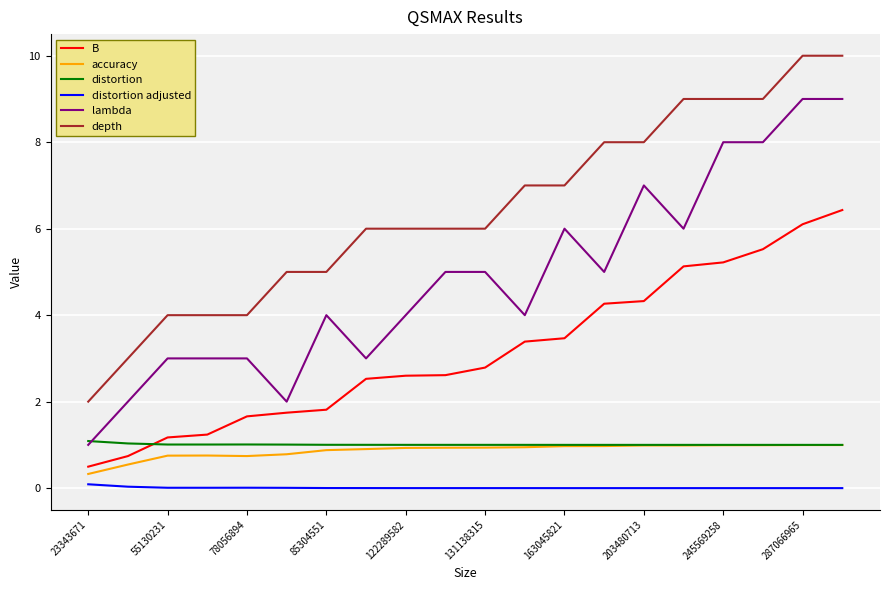

What is the minimum value for lambda?

1.0